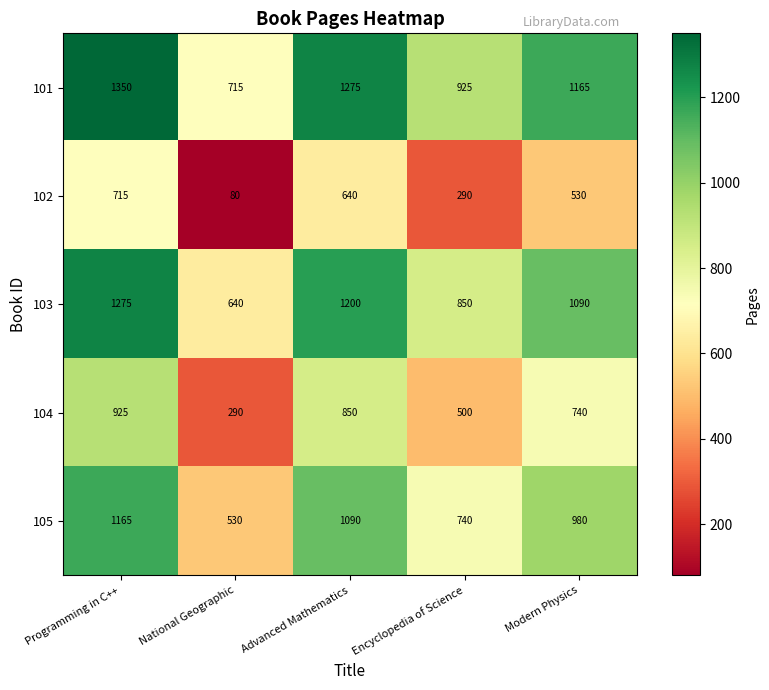

At which label does 104 first exceed 740?

Programming in C++